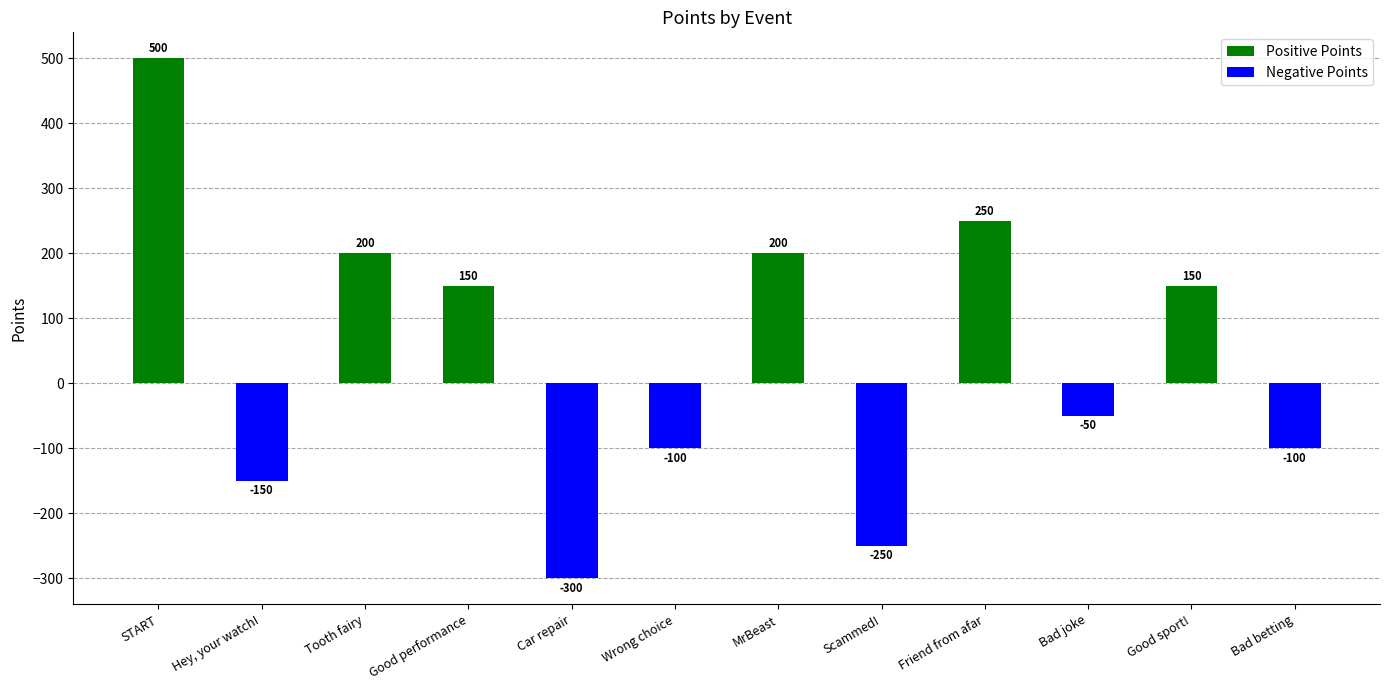

Which category has the highest value across all series?

START